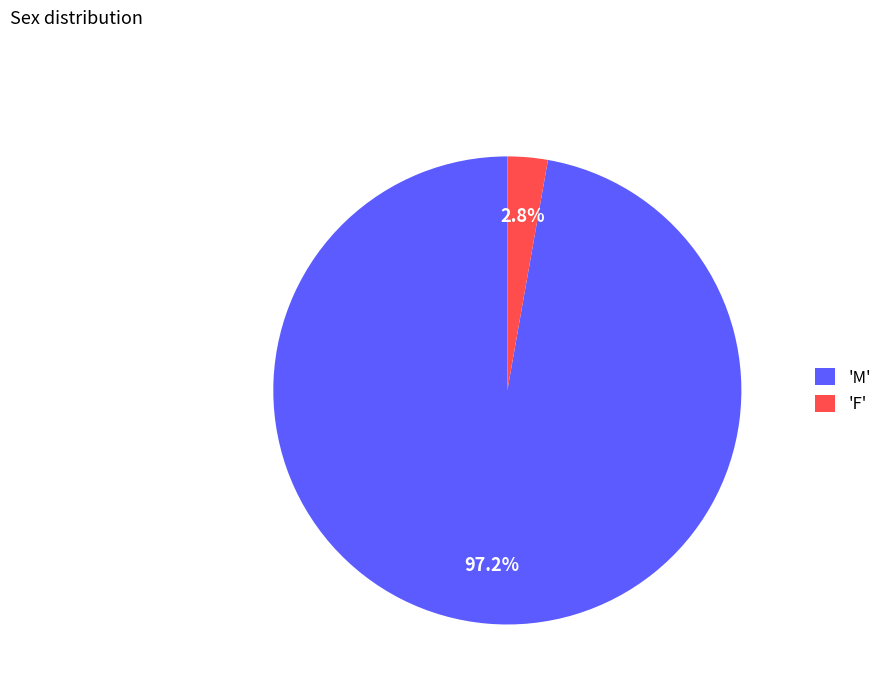

Which has a higher value, 'M' or 'F'?

'M'